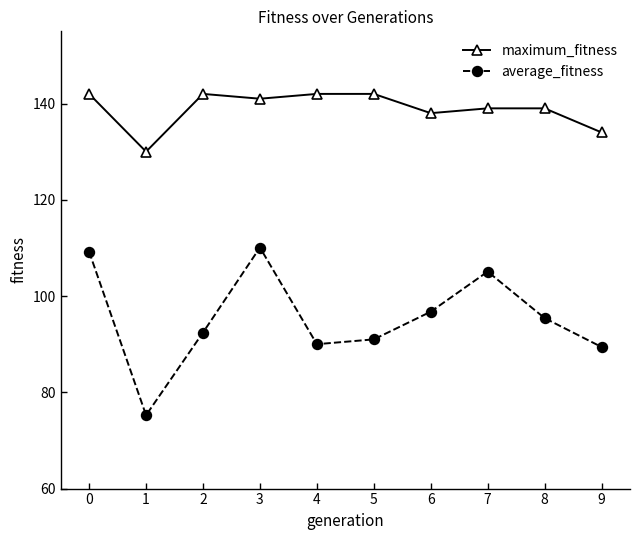

What is the highest value of the maximum_fitness series?

142.0